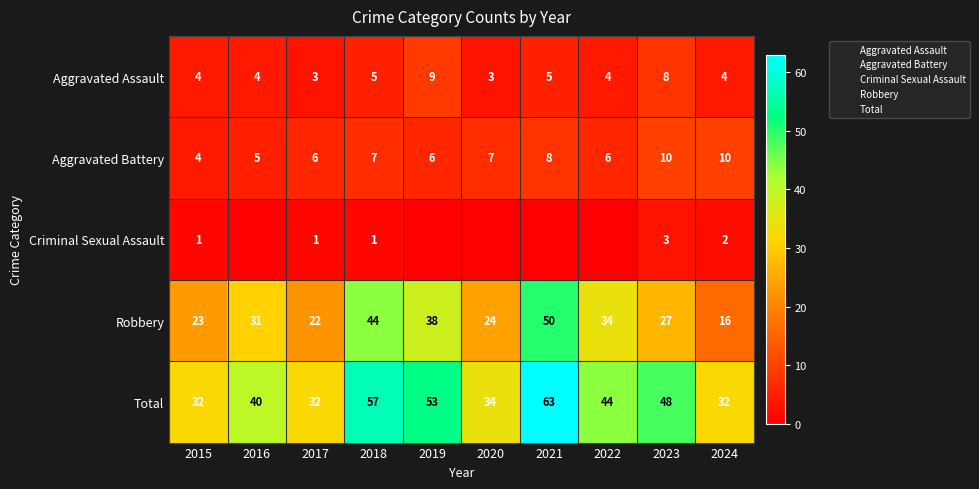

How many values in the Robbery series are below 31?

5